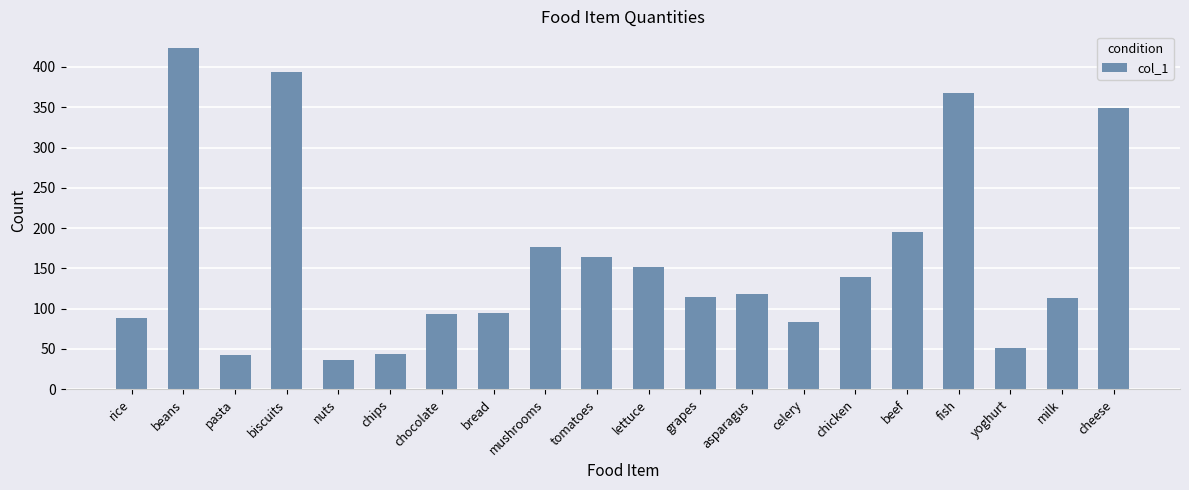

What is the difference between the maximum and second lowest values?

380